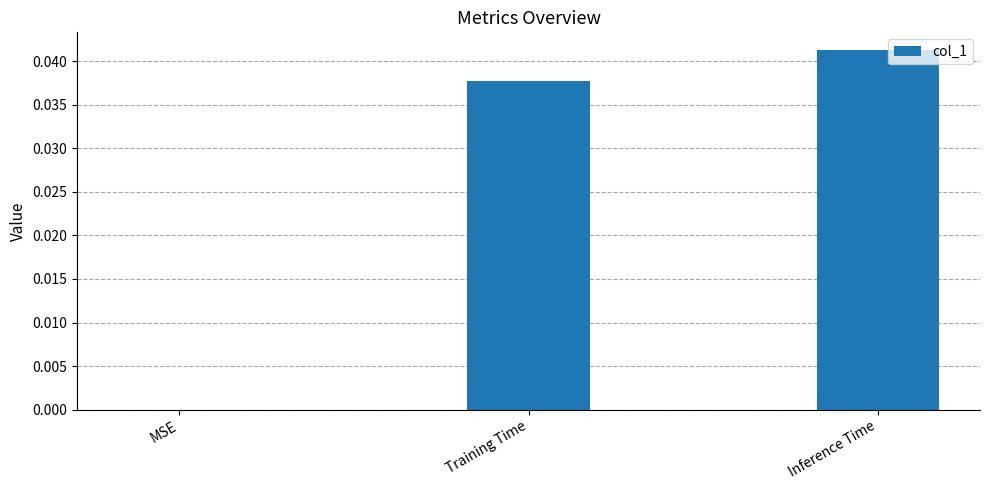

Which label corresponds to the largest value in the chart?

Inference Time